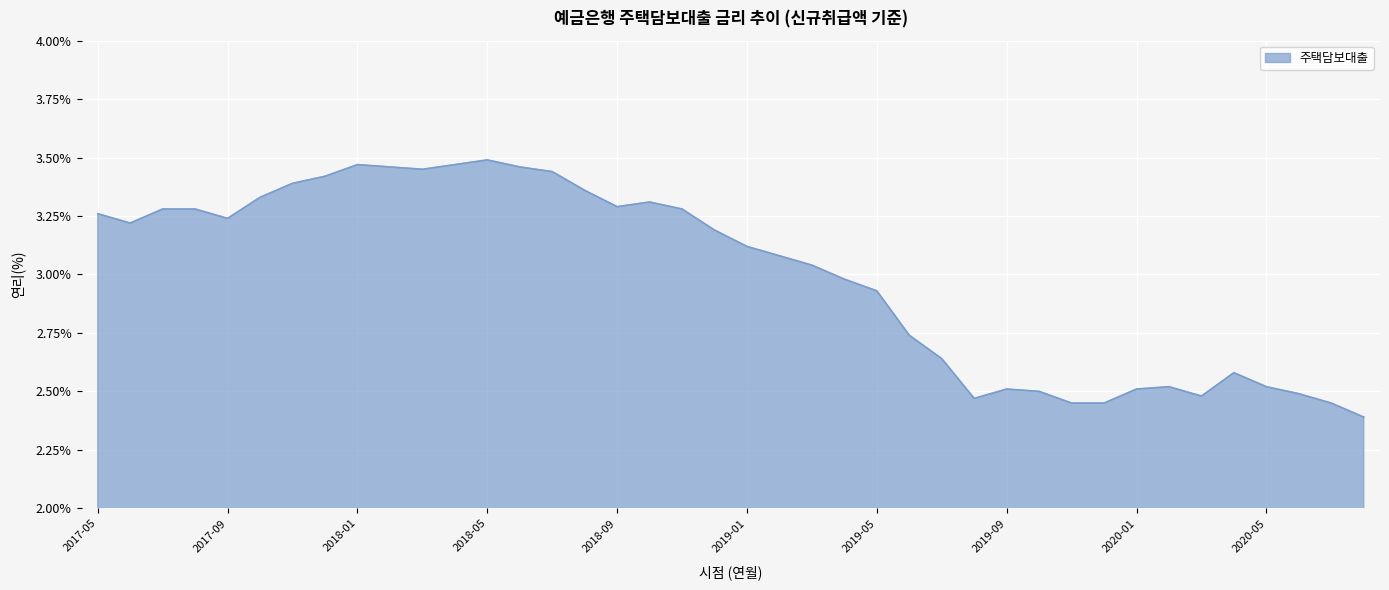

What is the minimum value shown in the chart?

2.4